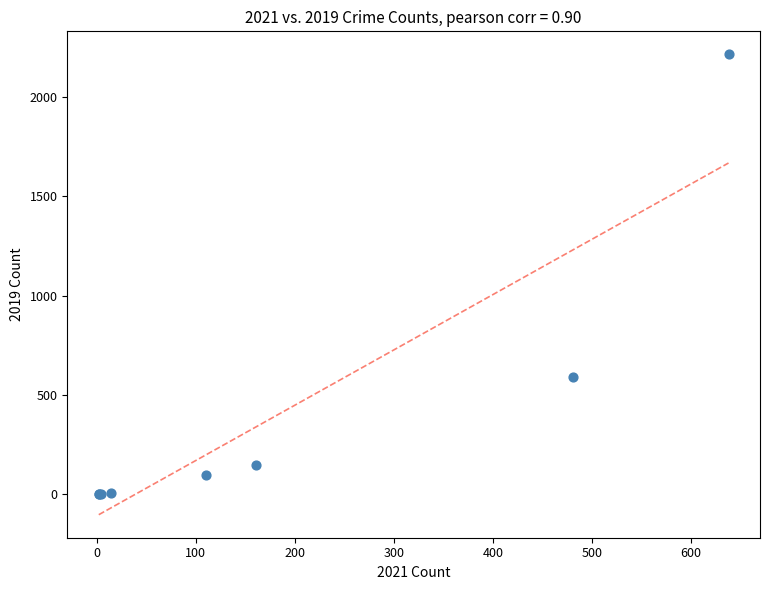

What Y value in the scatter plot is closest to 1108?

588